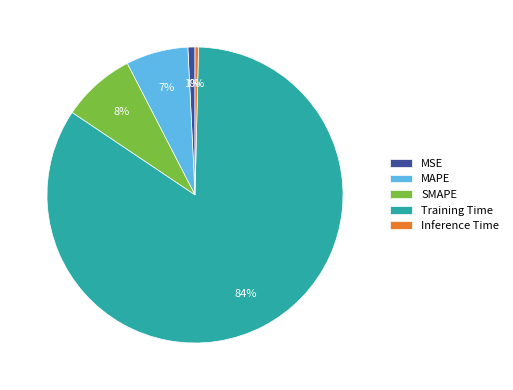

Is it true that Training Time is 73% of the pie?

False